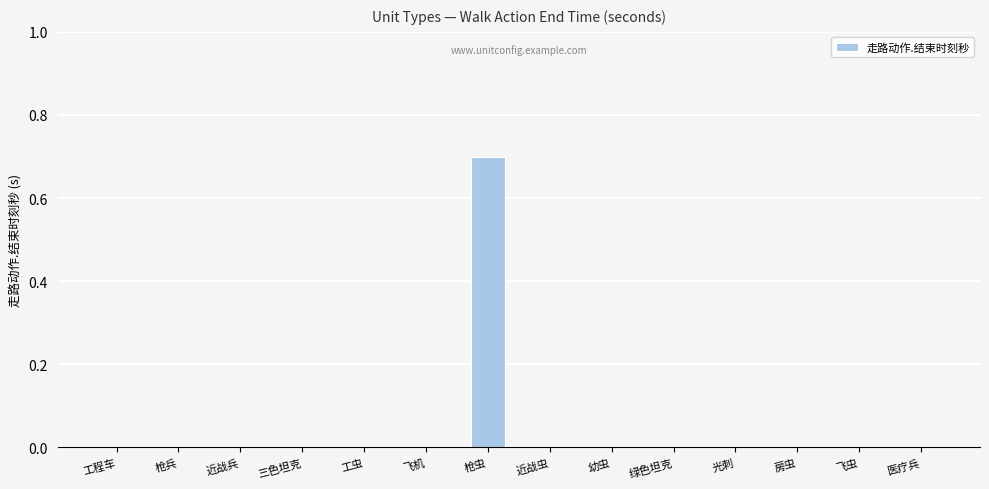

What is the greatest value displayed?

0.7